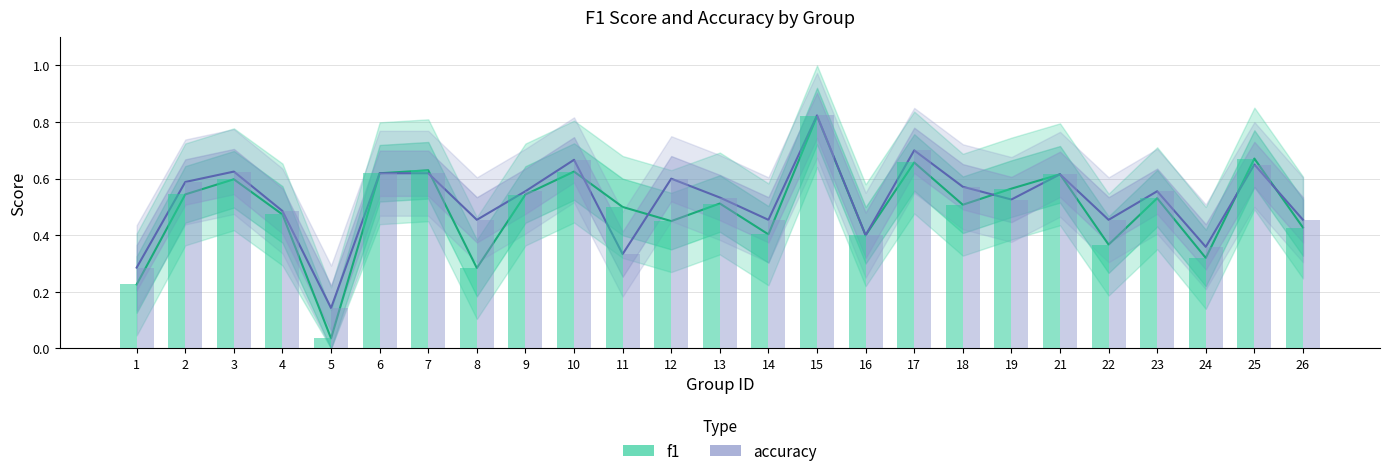

What is the lowest value of the accuracy series?

0.1